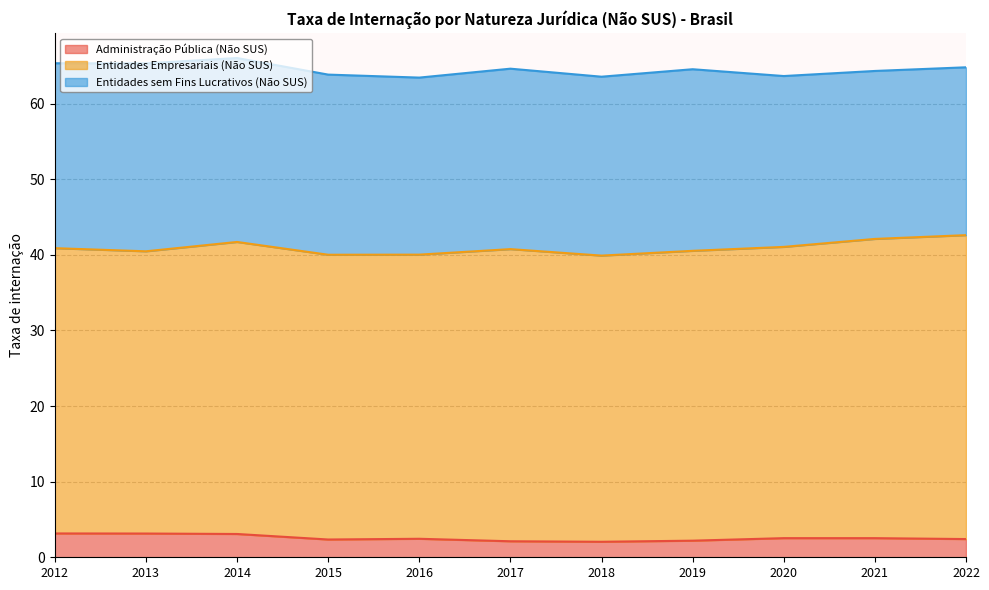

At which label does Entidades sem Fins Lucrativos (Não SUS) first exceed 23?

2012